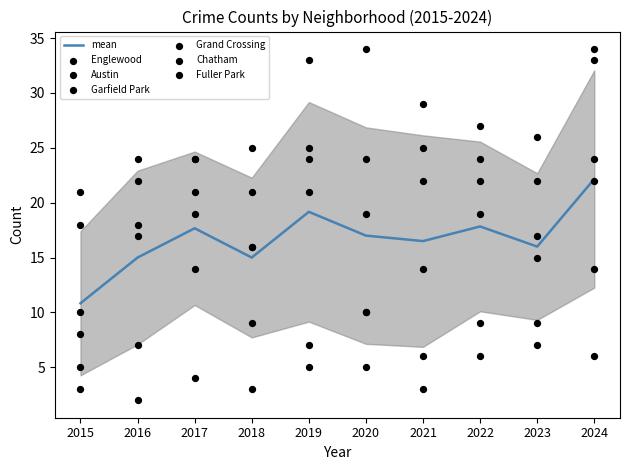

Which series contains the lowest Y value?

Fuller Park